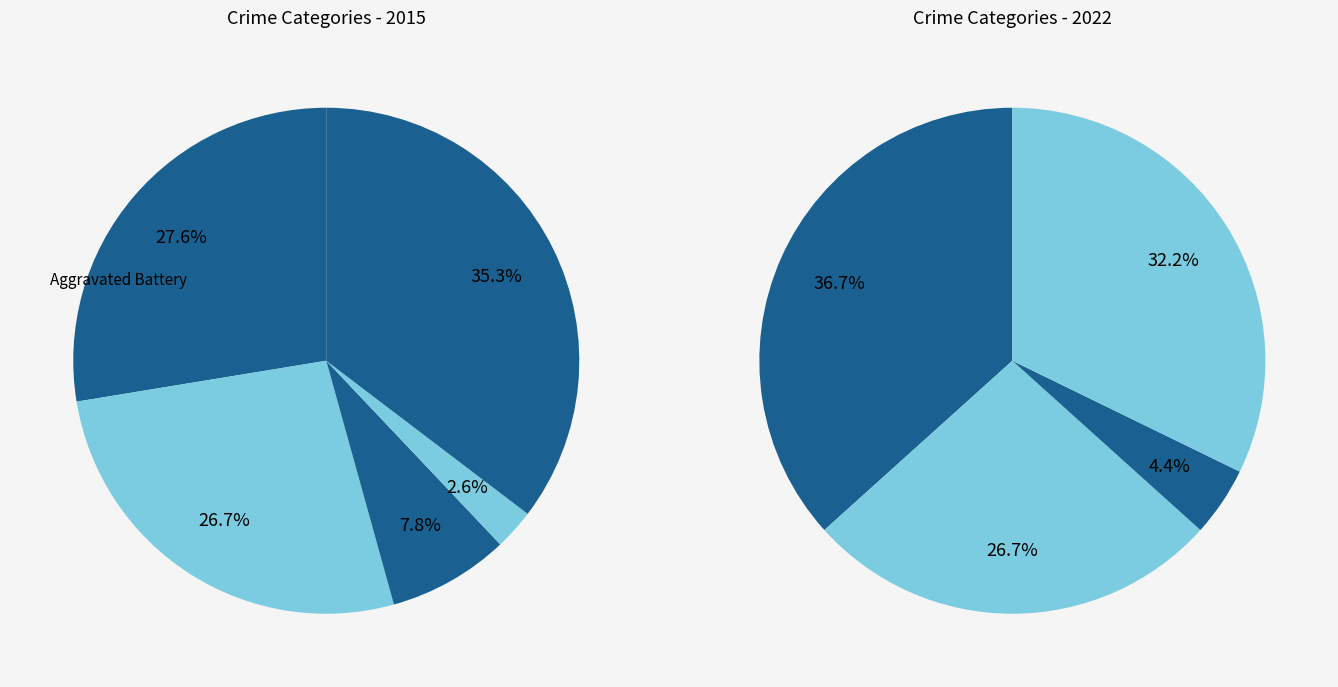

Approximately how many times larger is the value at Criminal Sexual Assault compared to Aggravated Battery?

0.3